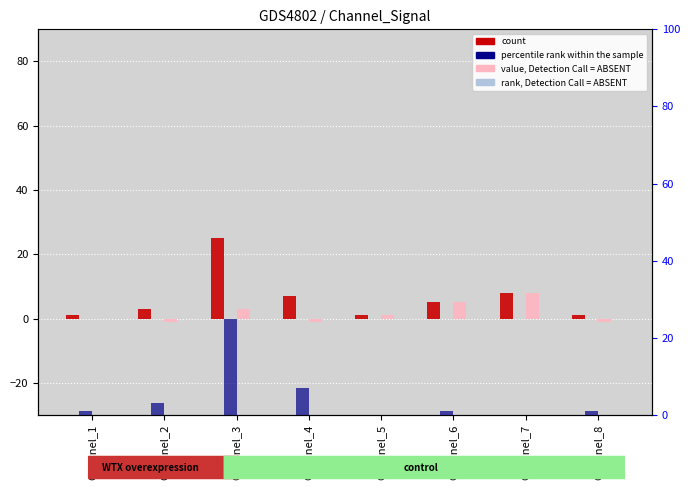

Read the rank, Detection Call = ABSENT value at Channel_8.

-3